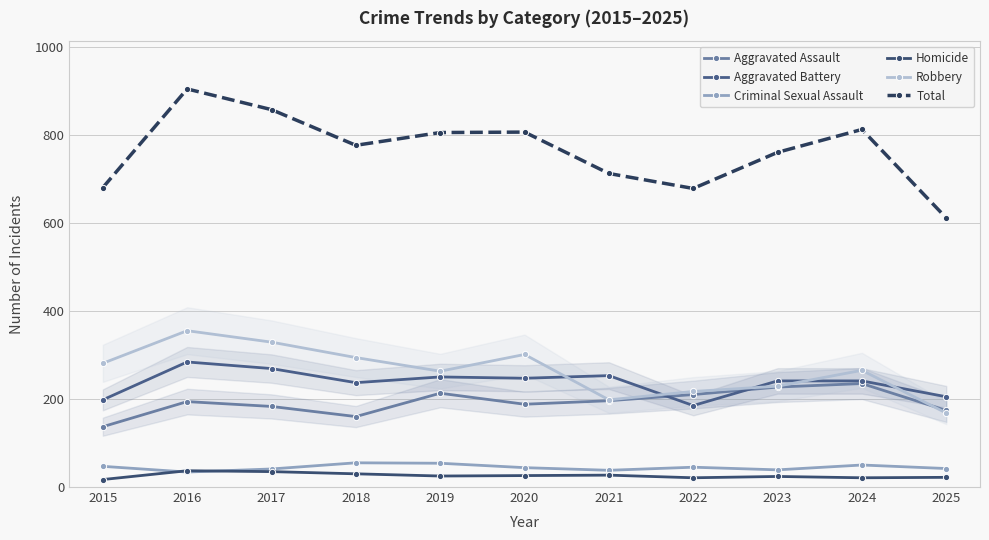

True or false: Aggravated Battery has a value of 241 at 2023.

True